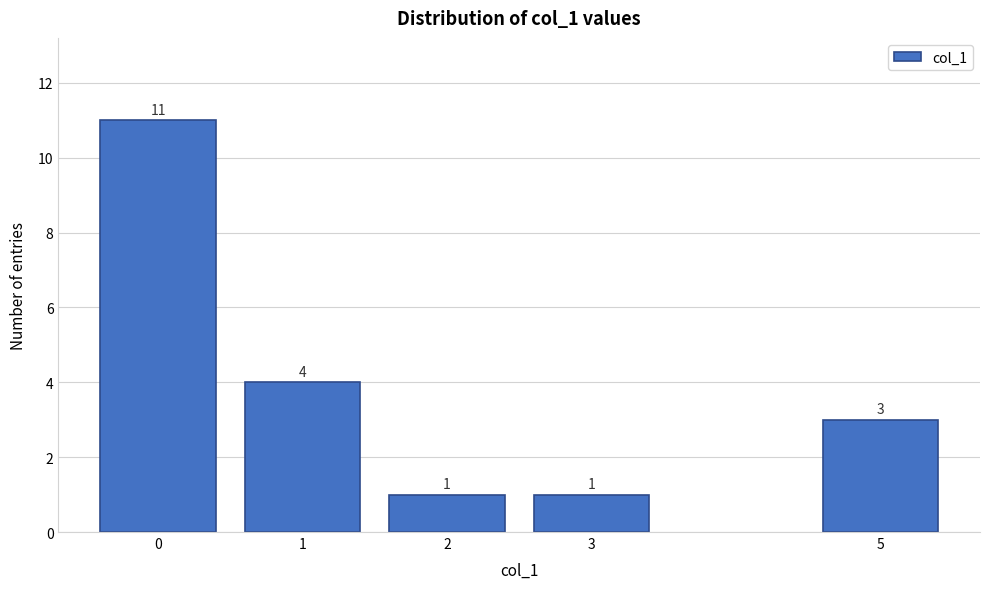

Reading left to right, list all the values displayed in this chart.

11	4	1	1	3